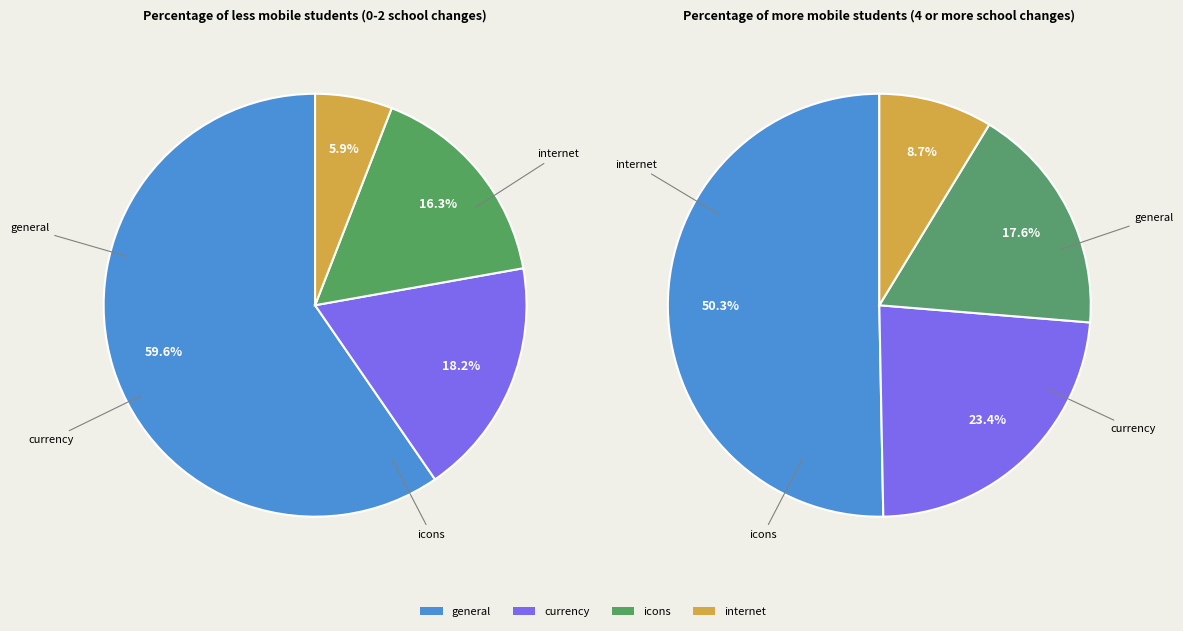

At currency, list the series in order from smallest to largest.

less_mobile, more_mobile